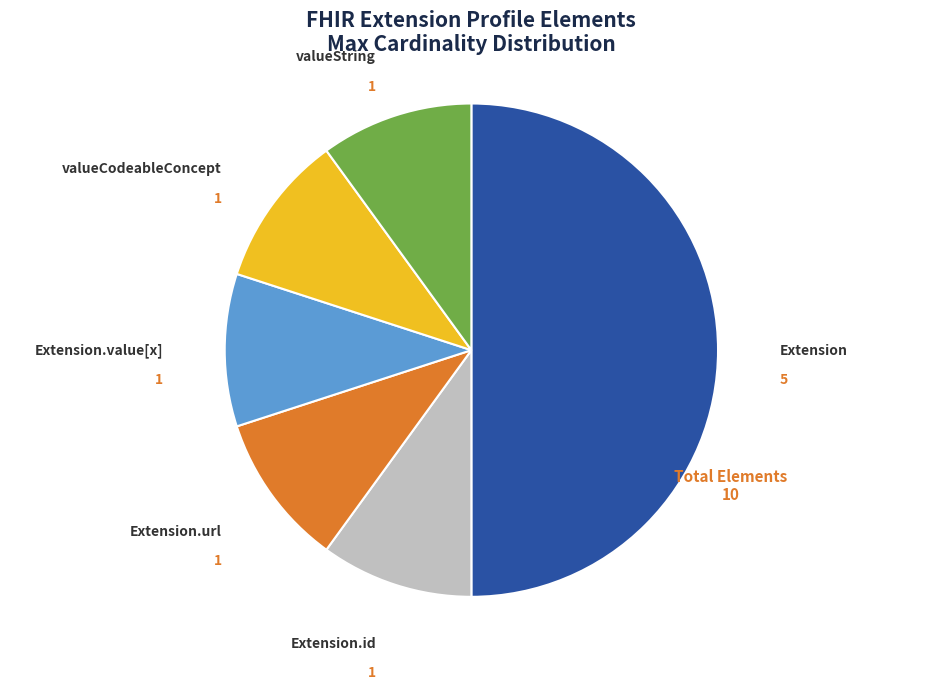

Is the sum of Extension.url and Extension.id greater than half?

No